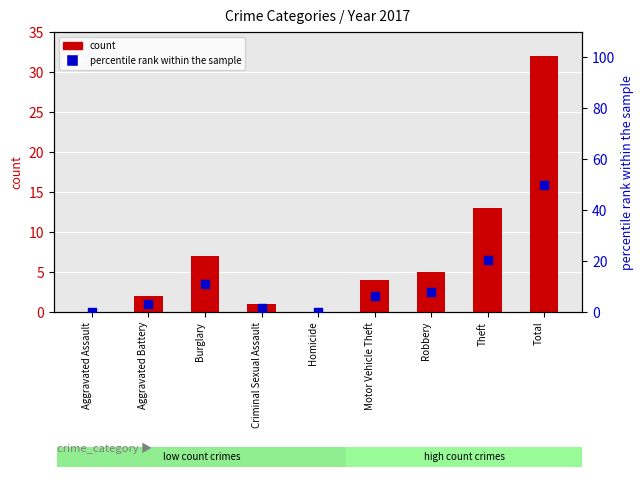

Which series reaches the minimum Y coordinate?

count